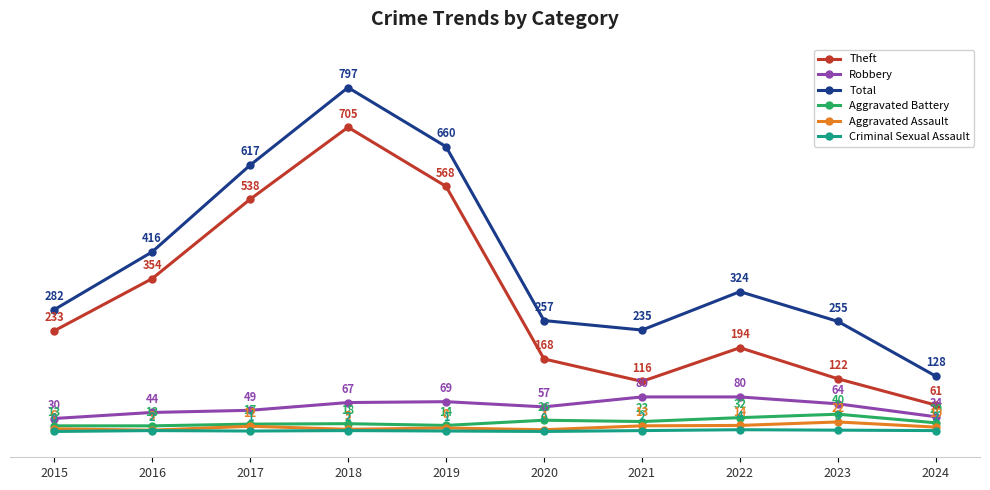

Where is the first local maximum for Criminal Sexual Assault?

2016